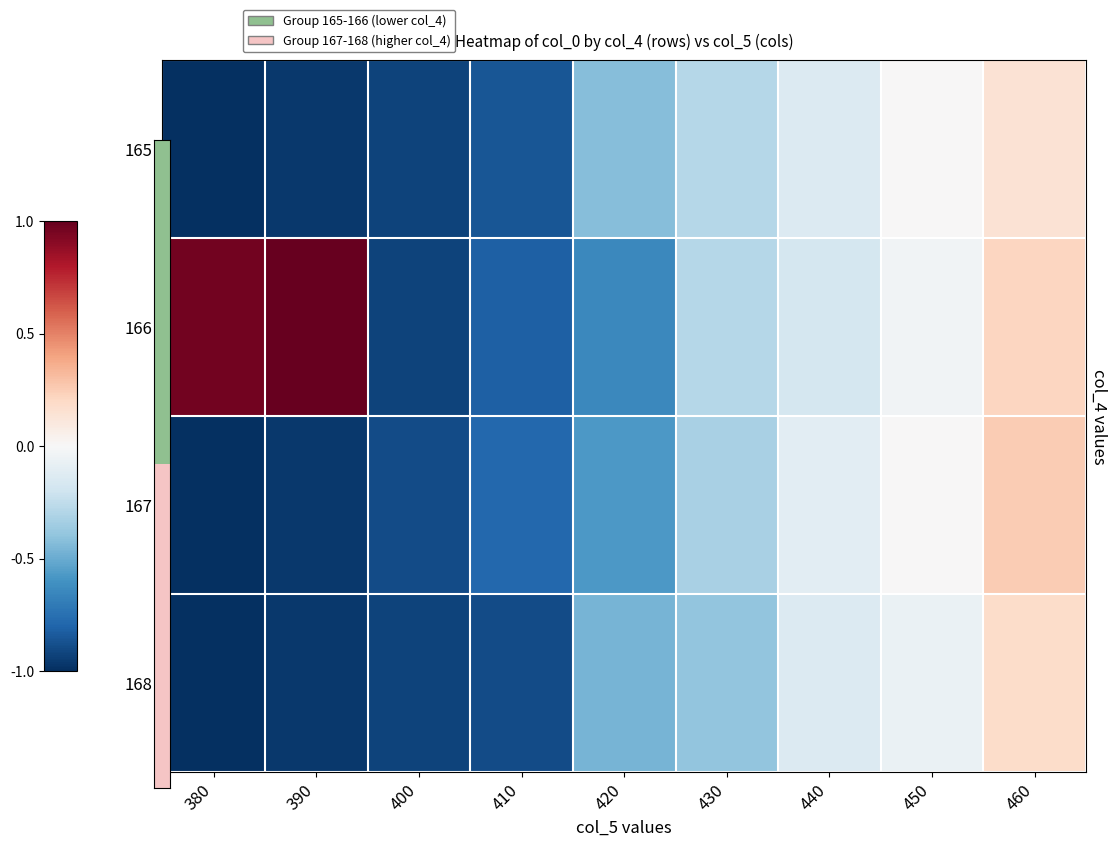

At which category is the sum across all series the highest?

460